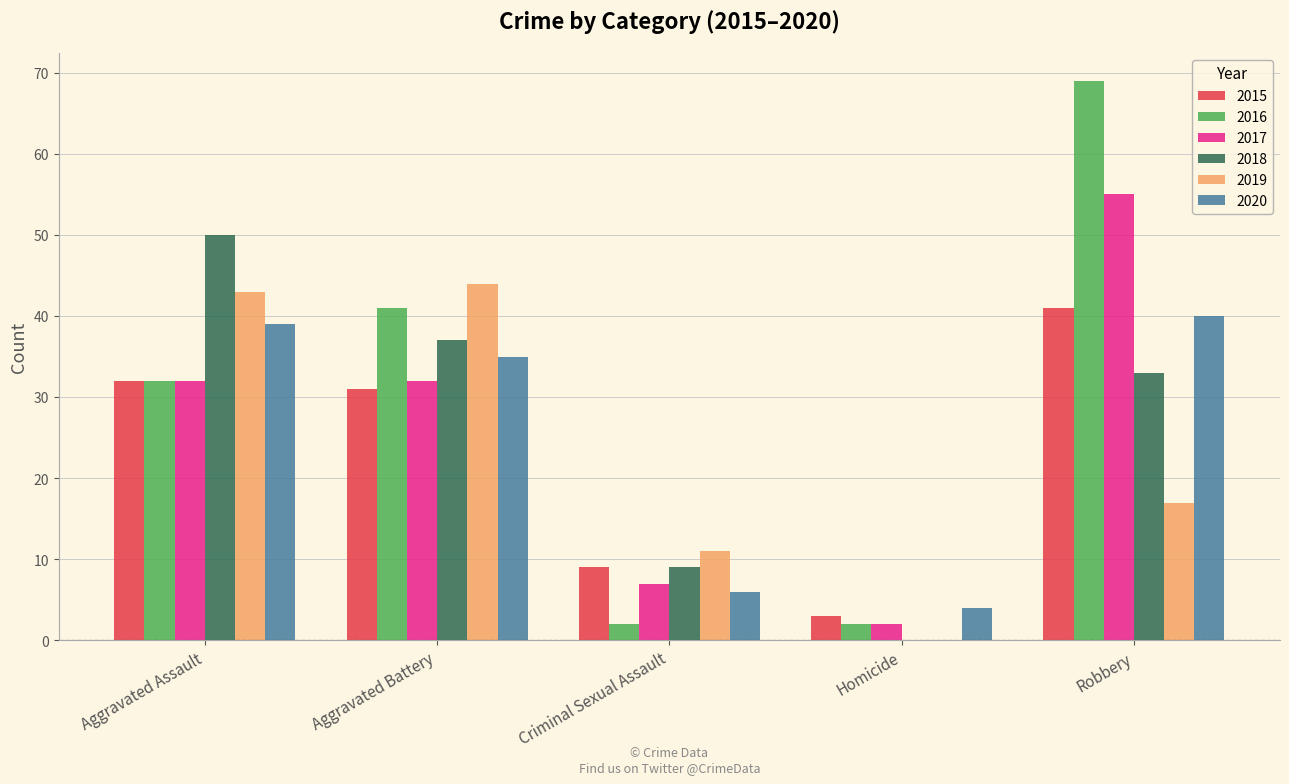

Is it true that 2020 equals 16 at Aggravated Battery?

False